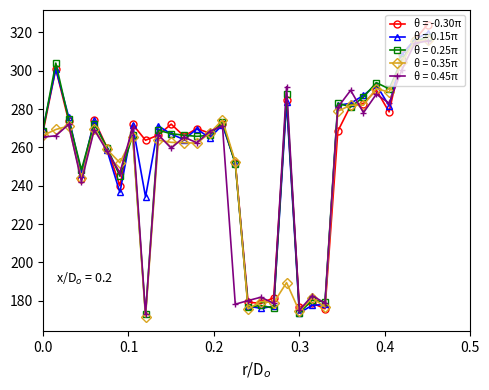

True or false: θ = 0.35π has more than 0 interior local peaks.

True